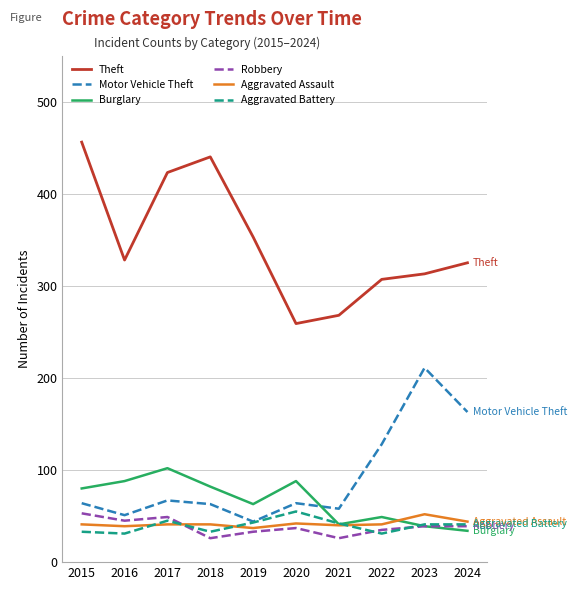

Which category has the highest value across all series?

2015